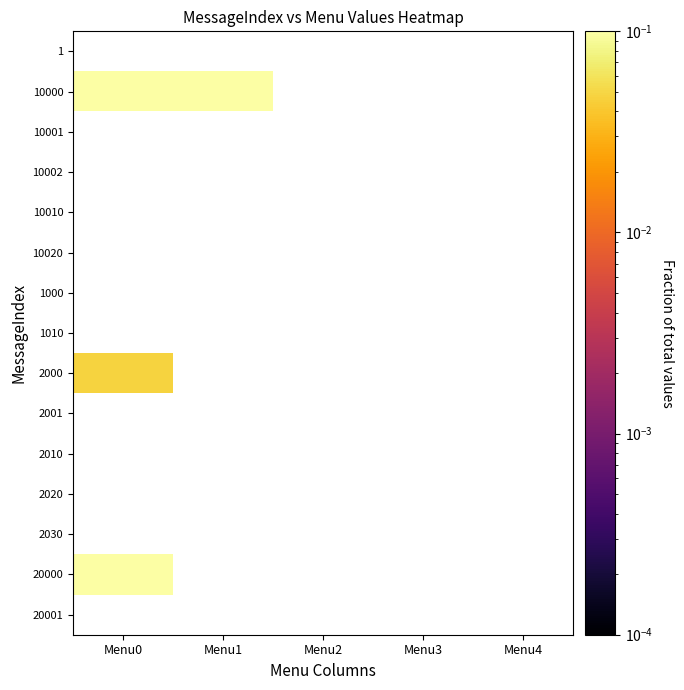

List the labels in order of 10002 value, largest first.

Menu0, Menu1, Menu2, Menu3, Menu4